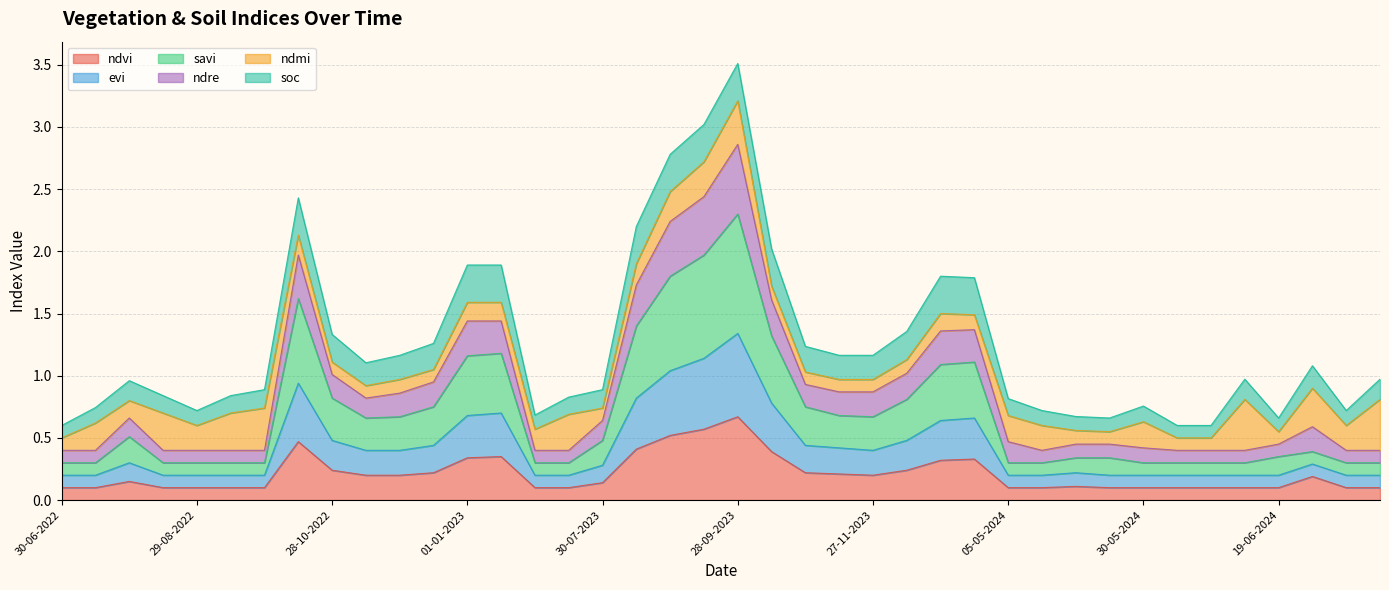

Is the value of ndre at 30-07-2022 greater than the value of savi at 11-01-2023?

No